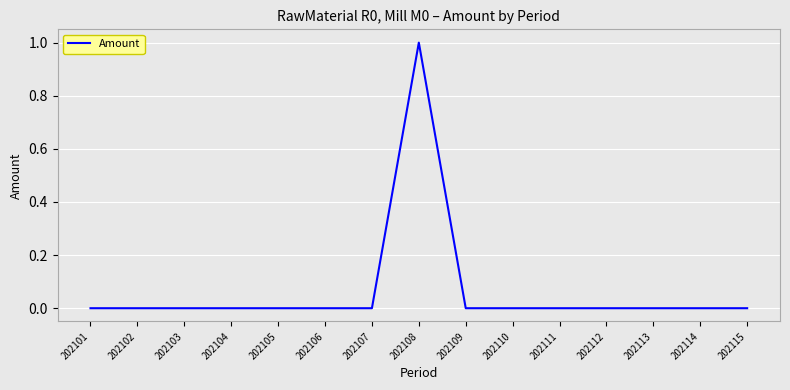

At which category does the chart reach its peak across all series?

202108